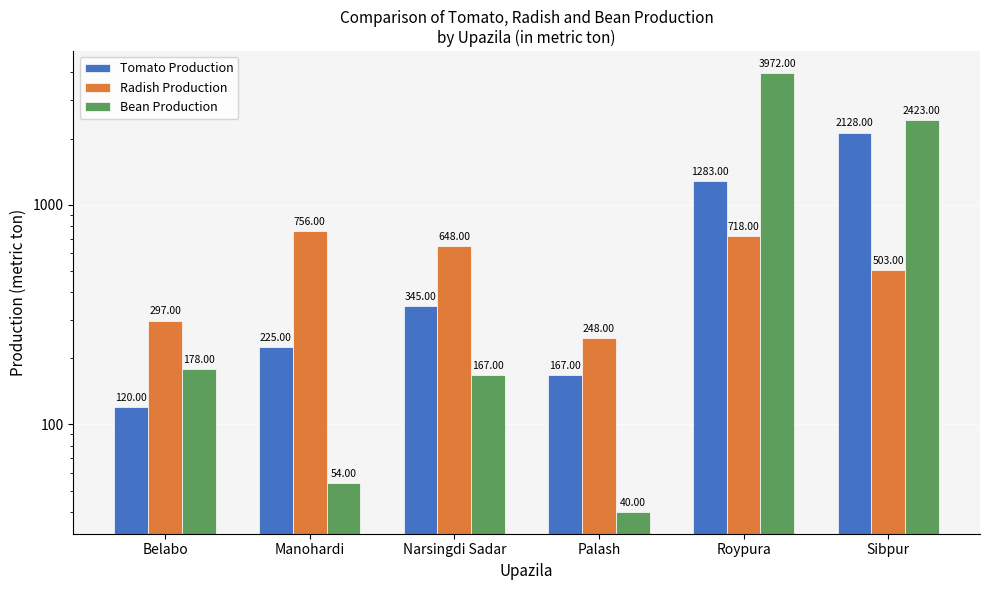

Is it true that Radish Production equals 126 at Sibpur?

False